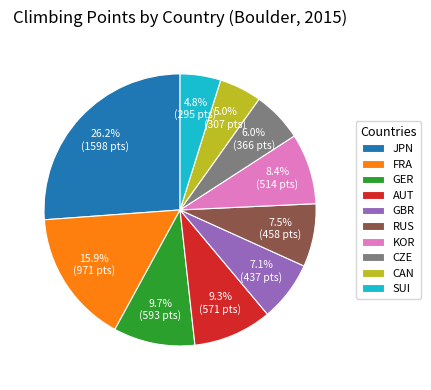

What is the ratio of the value at CZE to the value at AUT?

0.6